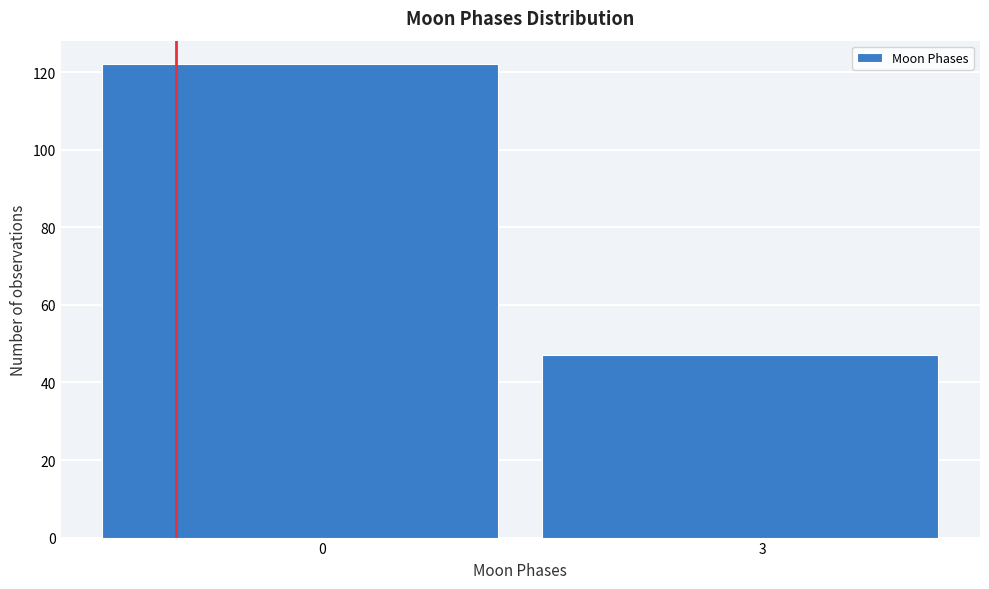

Reading left to right, transcribe all the data shown in this chart.

0=122	3=47